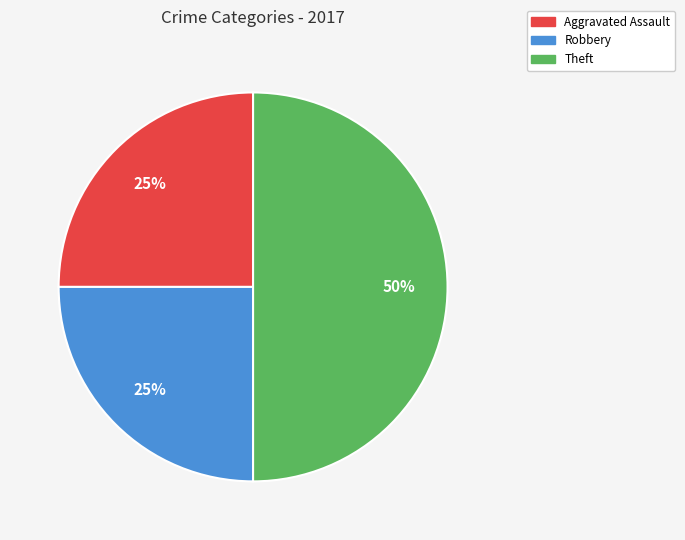

How many slices are in this pie chart?

3